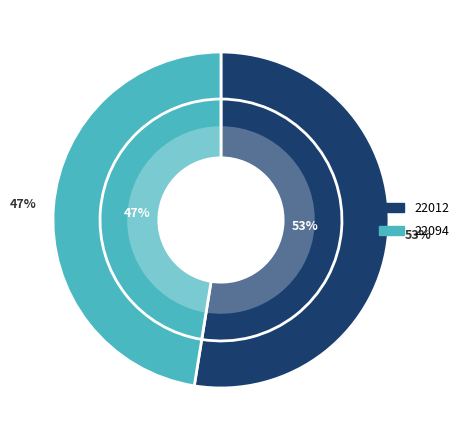

Count the number of slices in the pie.

2